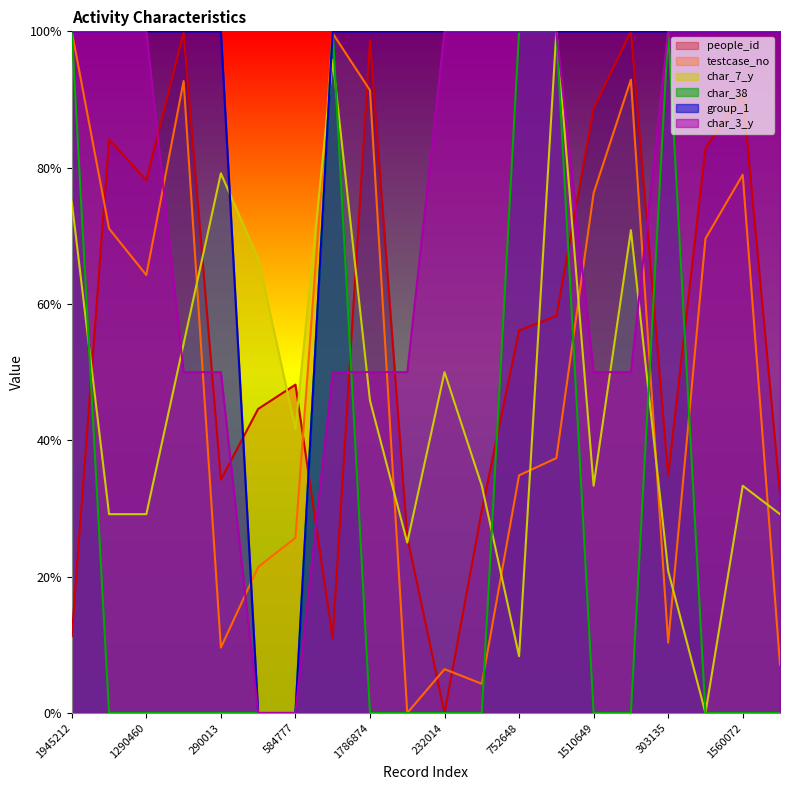

Between 1388454 and 584777, which is larger?

1388454